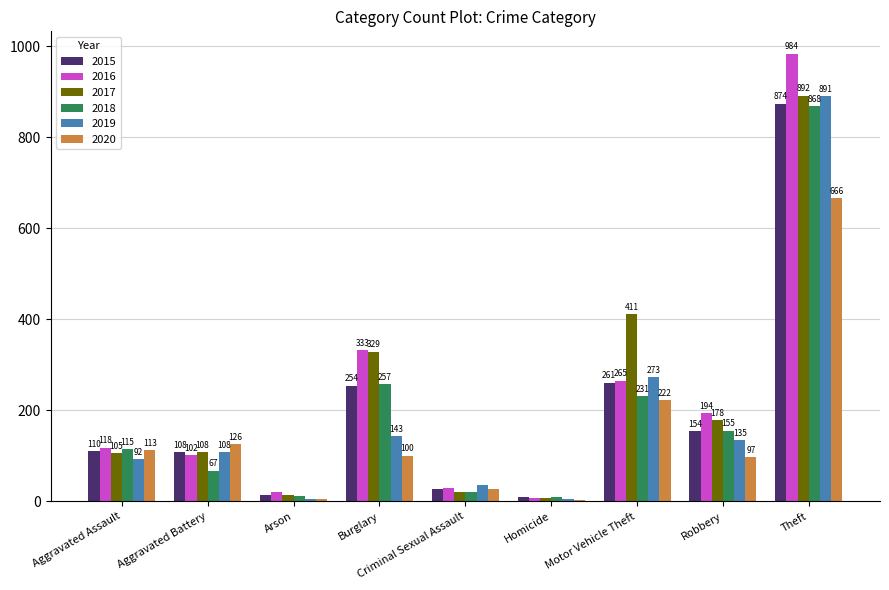

Reading left to right, extract all data points from this chart.

2015: Aggravated Assault=110	Aggravated Battery=108	Arson=13	Burglary=254	Criminal Sexual Assault=28	Homicide=9	Motor Vehicle Theft=261	Robbery=154	Theft=874
2016: Aggravated Assault=118	Aggravated Battery=102	Arson=20	Burglary=333	Criminal Sexual Assault=30	Homicide=7	Motor Vehicle Theft=265	Robbery=194	Theft=984
2017: Aggravated Assault=105	Aggravated Battery=108	Arson=14	Burglary=329	Criminal Sexual Assault=21	Homicide=8	Motor Vehicle Theft=411	Robbery=178	Theft=892
2018: Aggravated Assault=115	Aggravated Battery=67	Arson=12	Burglary=257	Criminal Sexual Assault=21	Homicide=10	Motor Vehicle Theft=231	Robbery=155	Theft=868
2019: Aggravated Assault=92	Aggravated Battery=108	Arson=5	Burglary=143	Criminal Sexual Assault=35	Homicide=5	Motor Vehicle Theft=273	Robbery=135	Theft=891
2020: Aggravated Assault=113	Aggravated Battery=126	Arson=4	Burglary=100	Criminal Sexual Assault=27	Homicide=2	Motor Vehicle Theft=222	Robbery=97	Theft=666